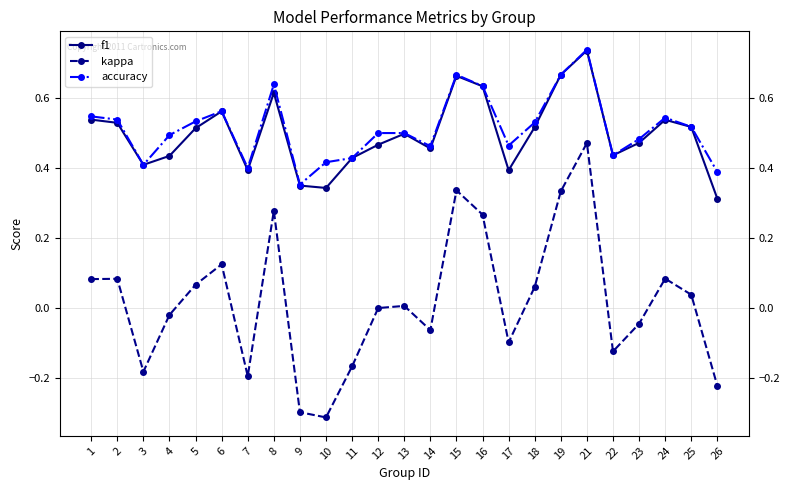

Which series has the largest range (max minus min)?

kappa